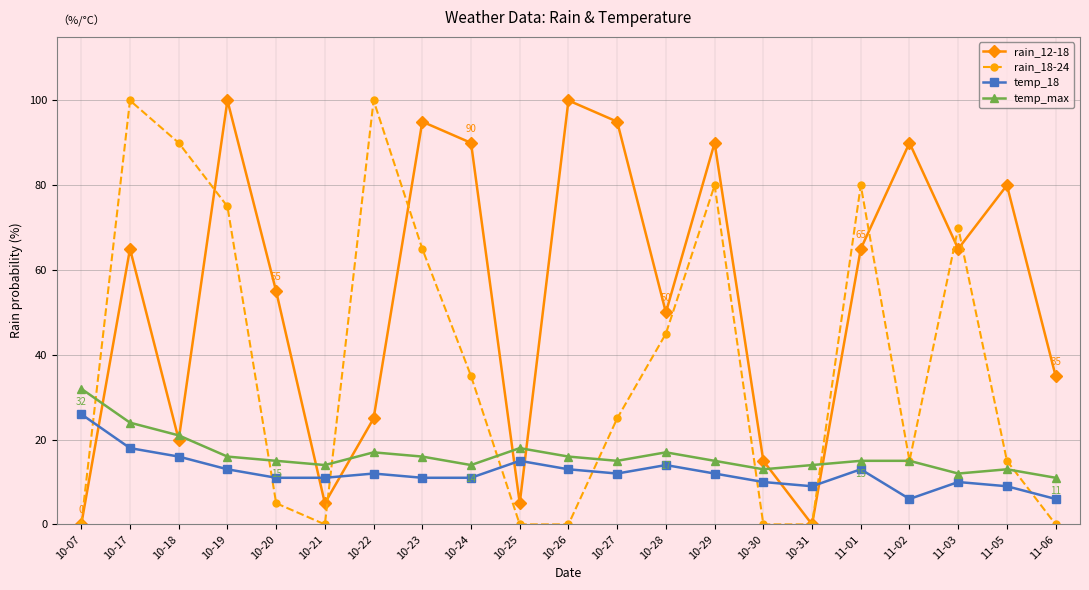

In temp_18, how many points are higher than both neighbors (excluding endpoints)?

5